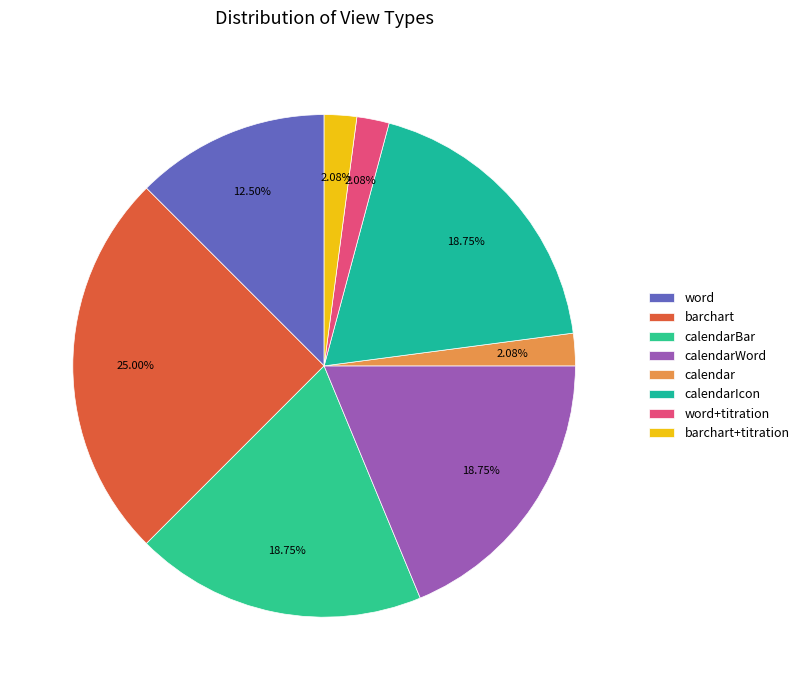

Does any single category account for the majority?

No